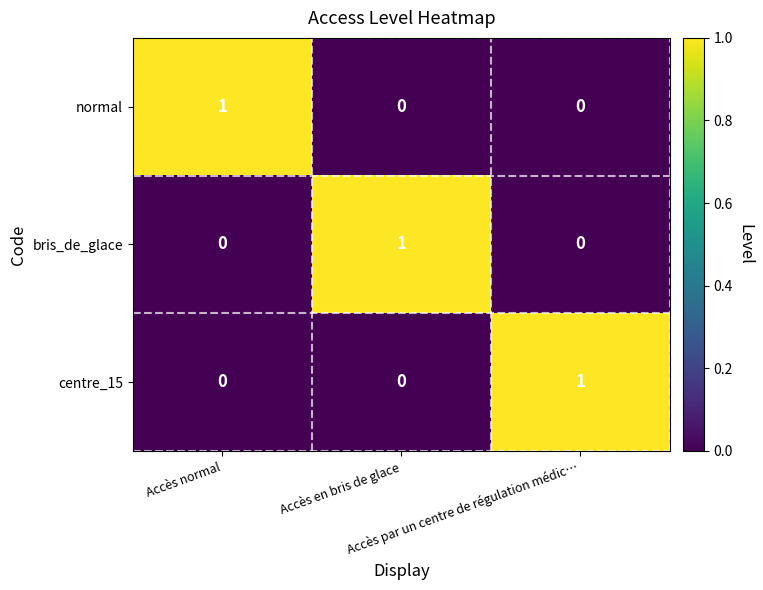

What is the maximum value shown in the chart?

1